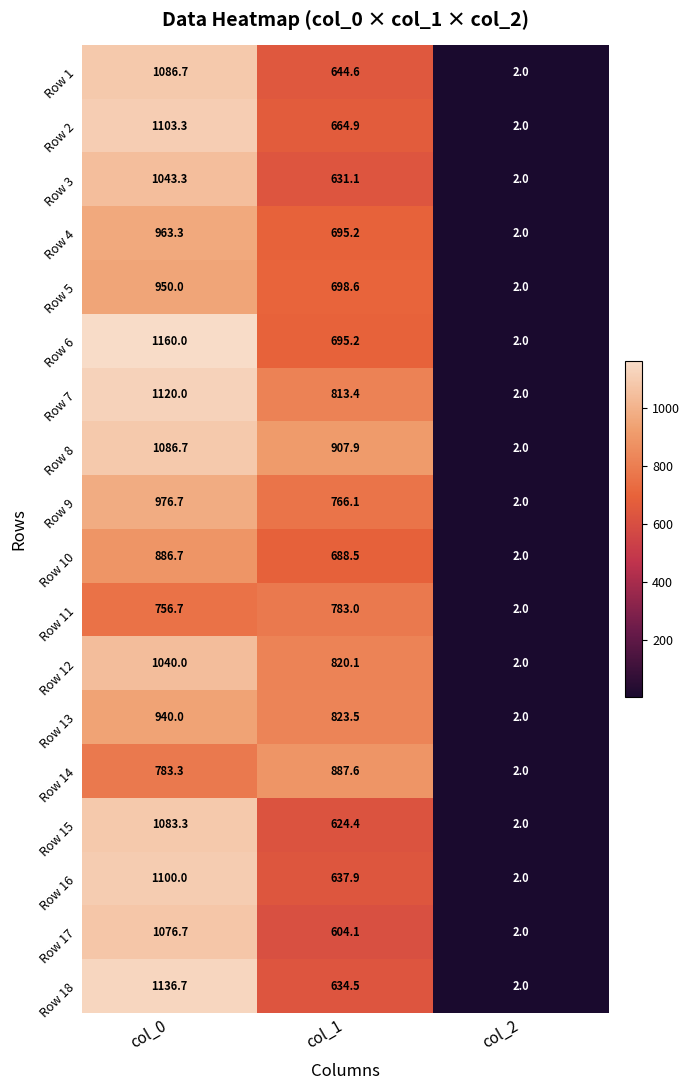

At how many categories does at least one series exceed 1031?

1